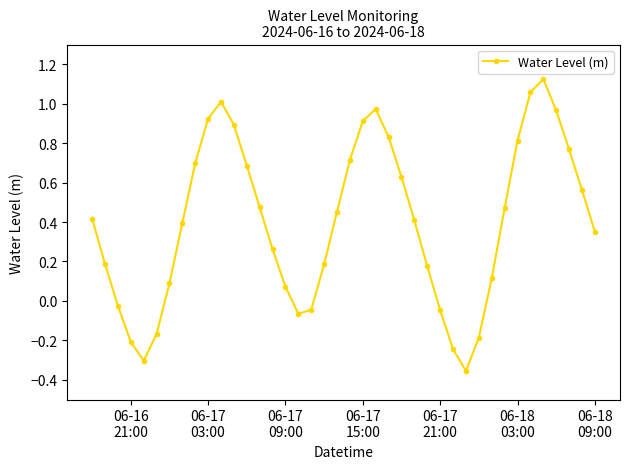

True or false: the data has more than 0 interior local peaks.

True